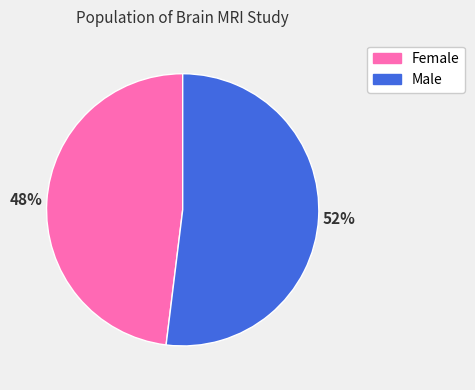

Rank the categories by value from lowest to highest.

Female, Male